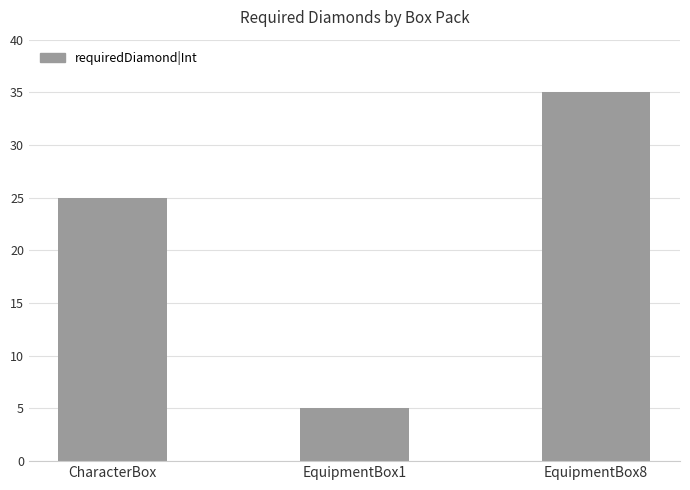

List the labels in order of value, smallest first.

EquipmentBox1, CharacterBox, EquipmentBox8